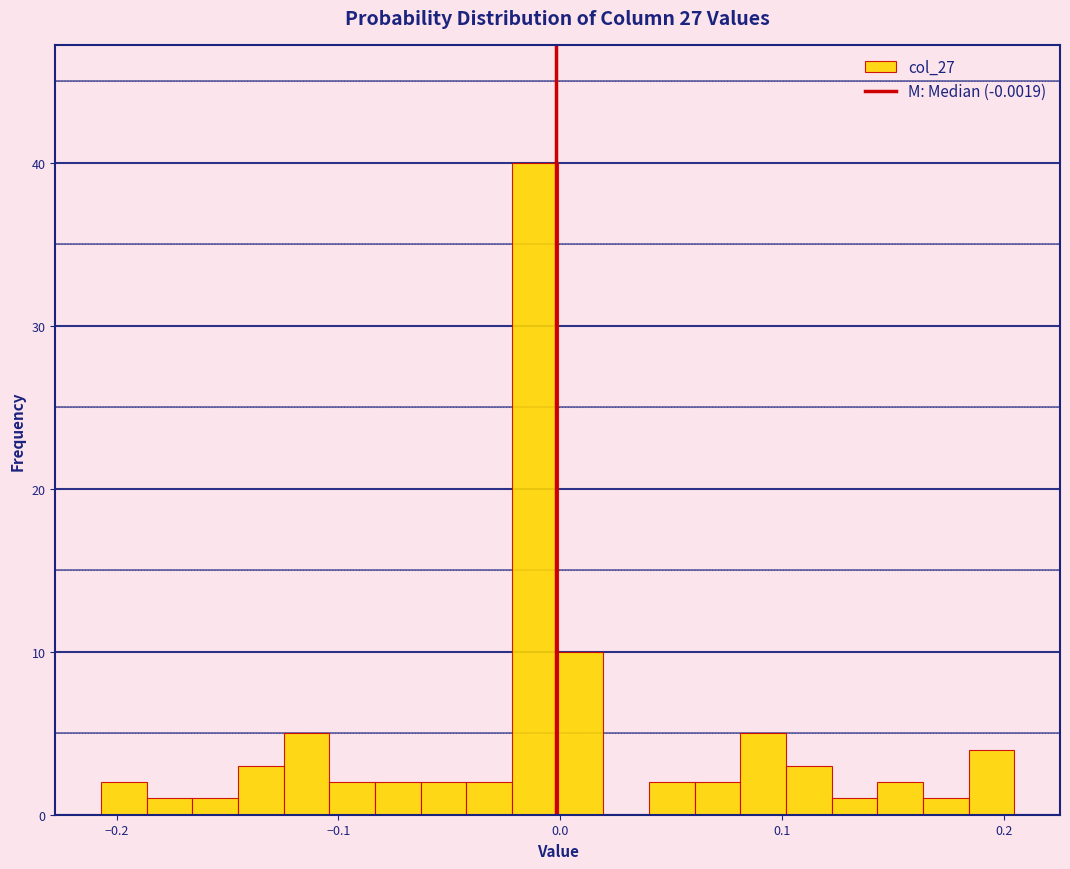

Read against the x-axis, roughly where is the centre of the tallest bar?

-0.01